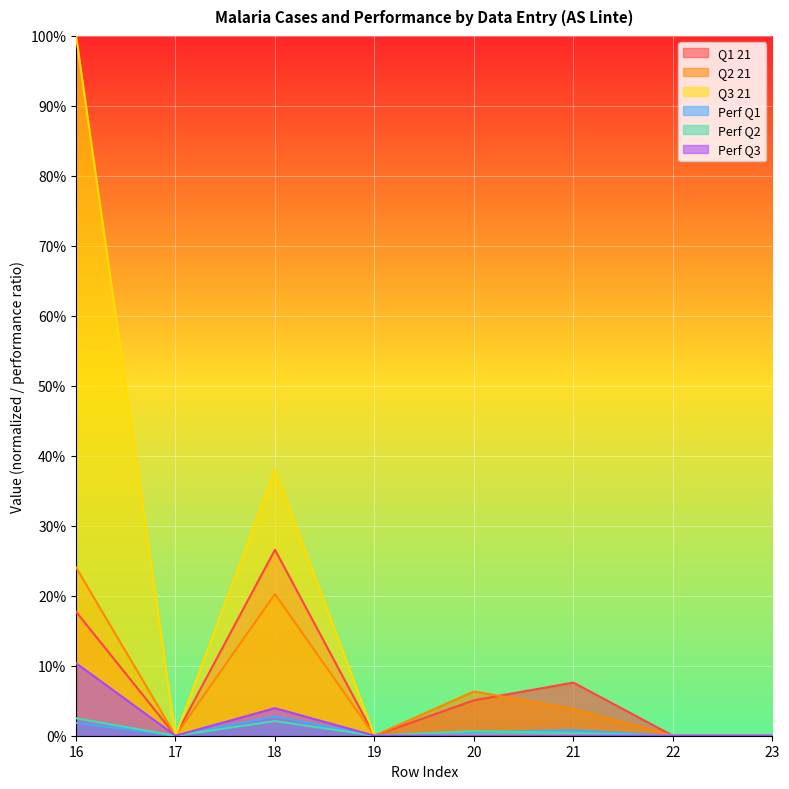

Count the number of data series in this chart.

6